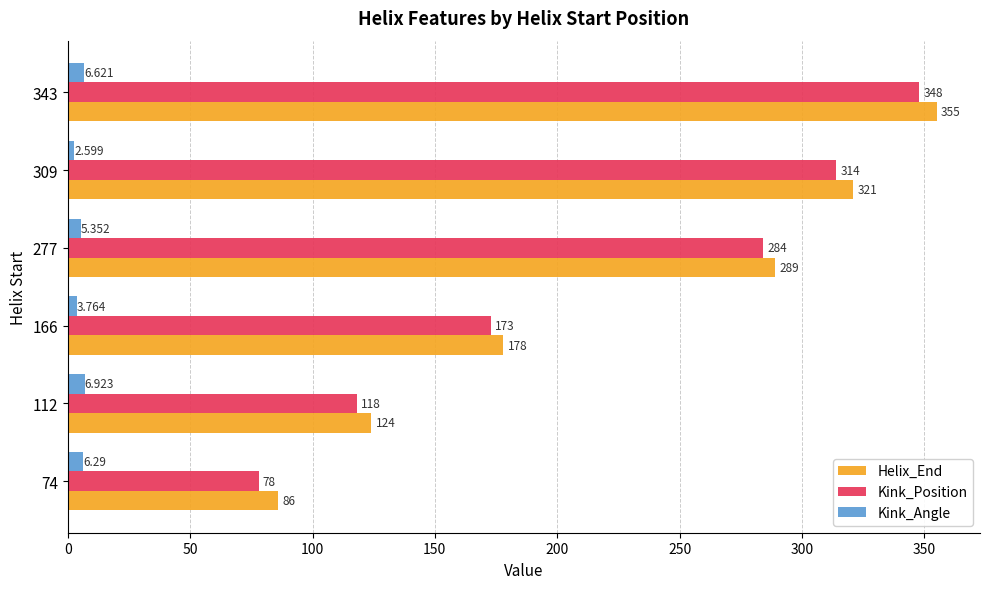

What is the average value of the Helix_End series?

225.5